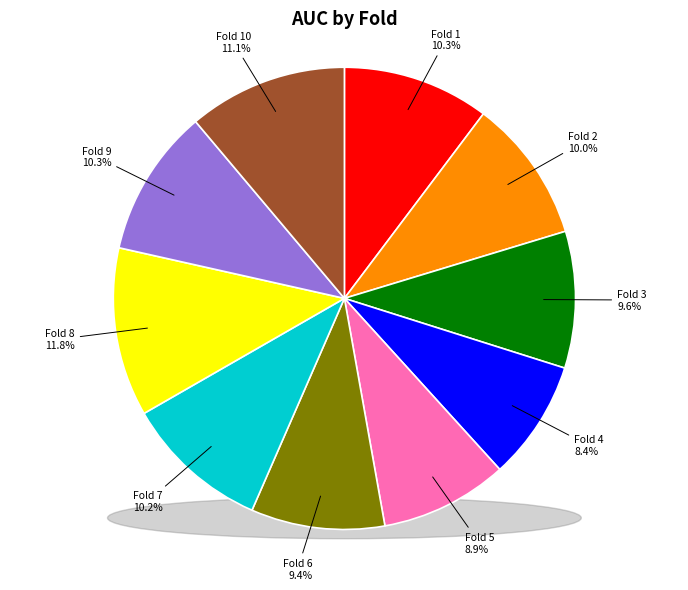

To the nearest percent, what portion does Fold 7 represent?

10%